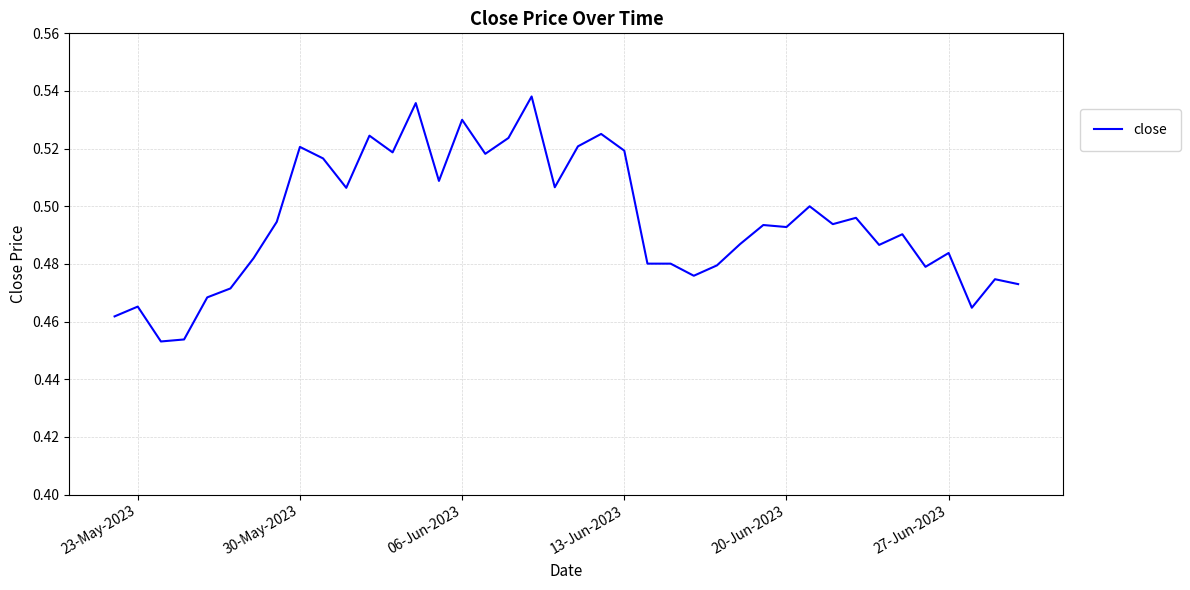

How many lines are shown in the chart?

1